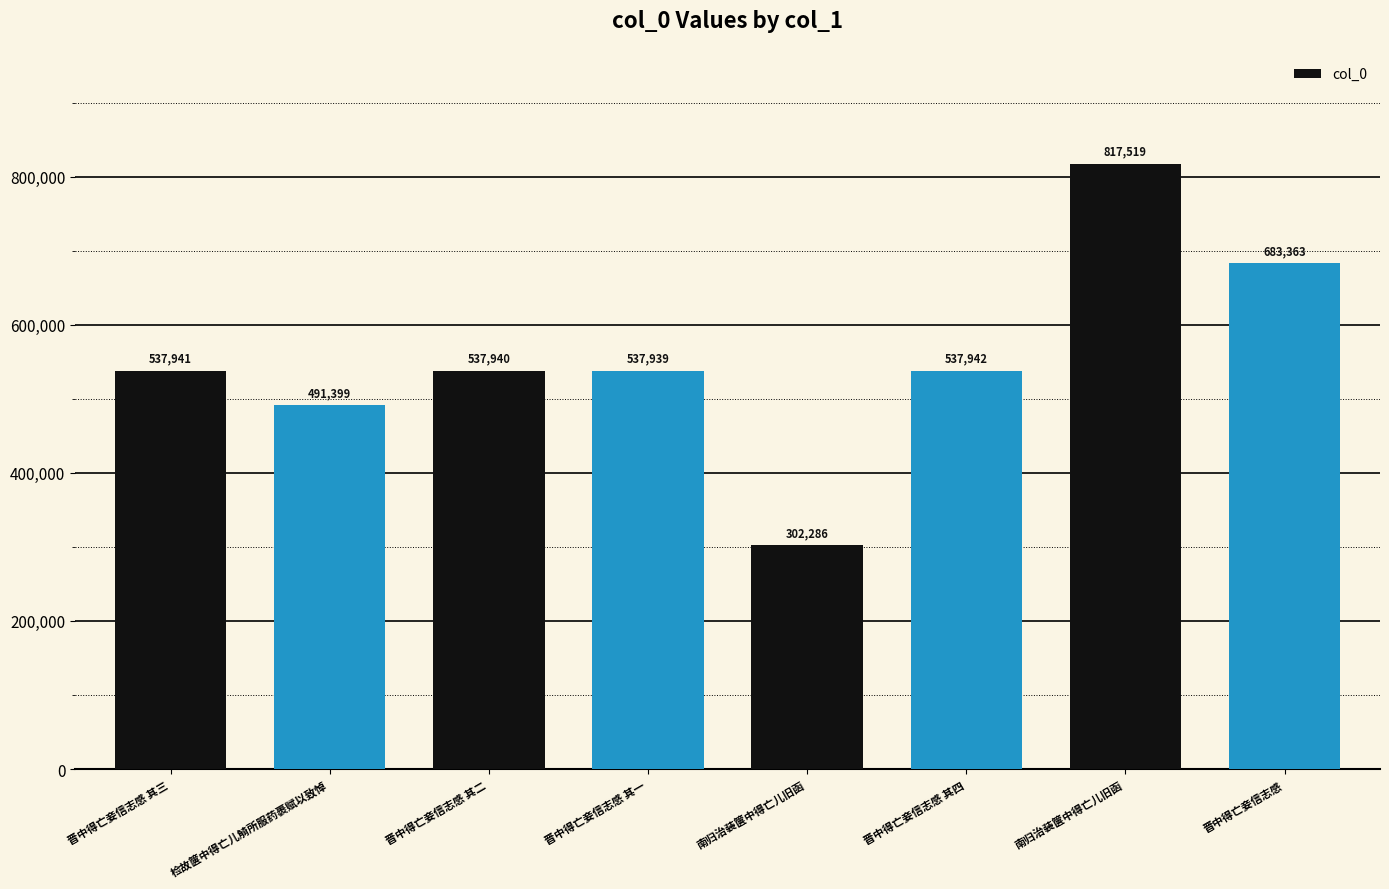

Is it true that the value at 晋中得亡妾信志感 其一 is 537939?

True